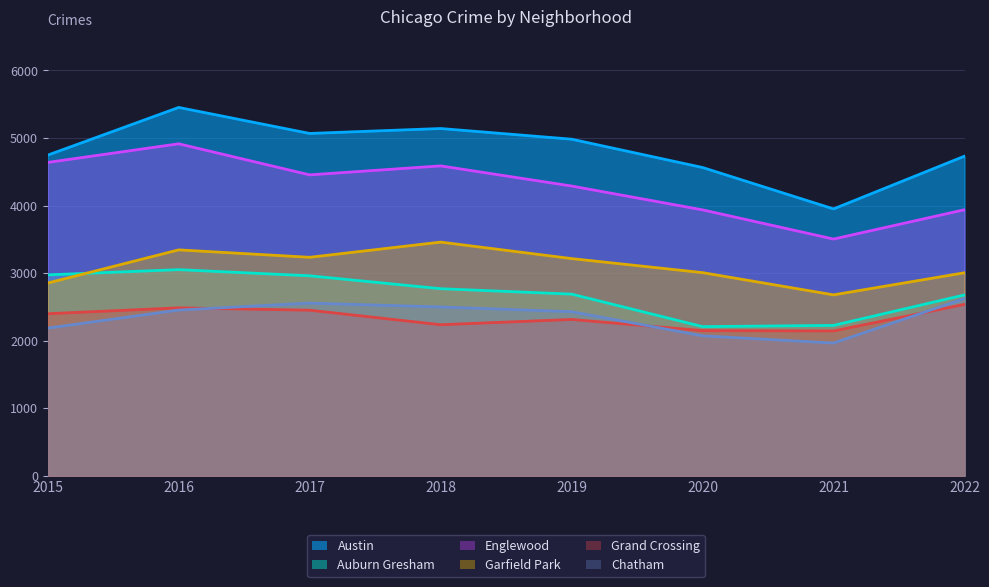

How many values in the Chatham series are below 2453?

4